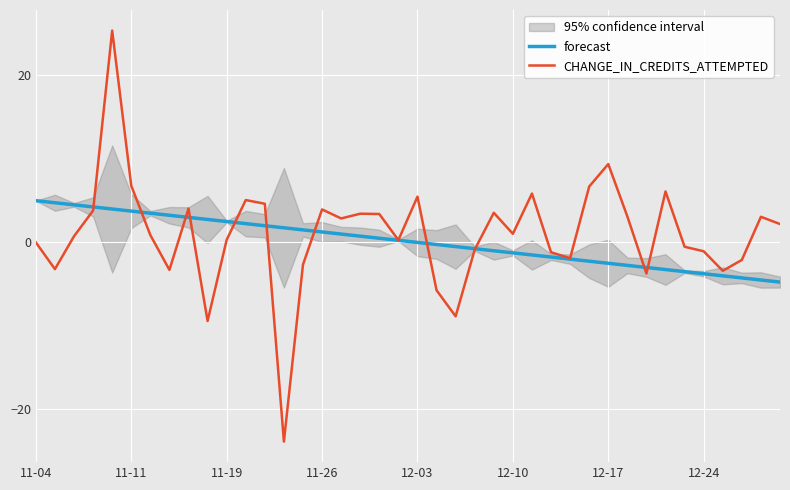

What is the difference between the second highest and minimum values in the forecast series?

9.5